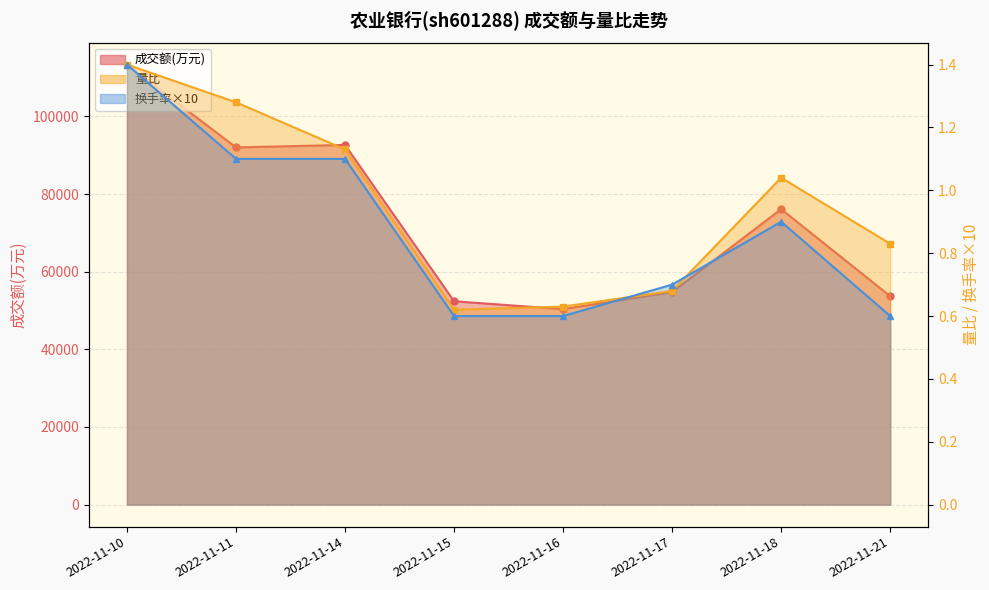

True or false: 成交额(万元) and 量比 cross at least once.

False